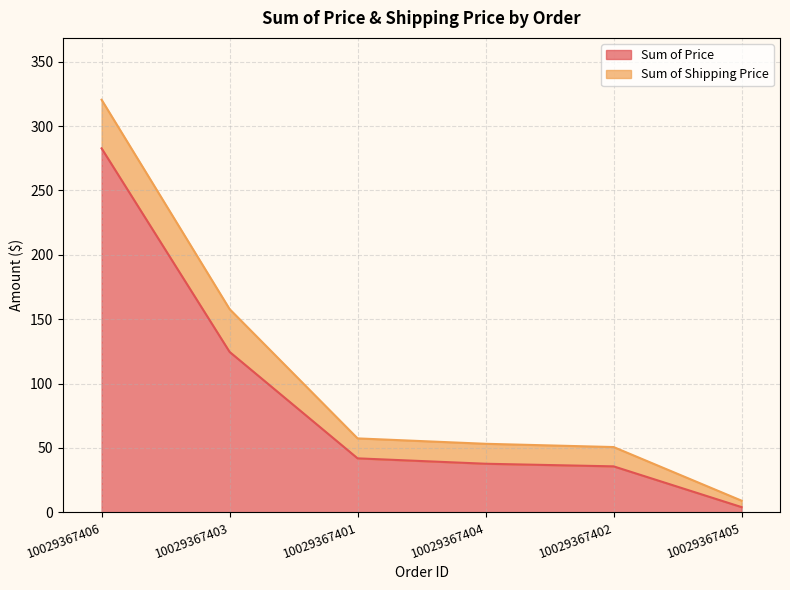

Where is the data nearest to the value 143?

10029367403